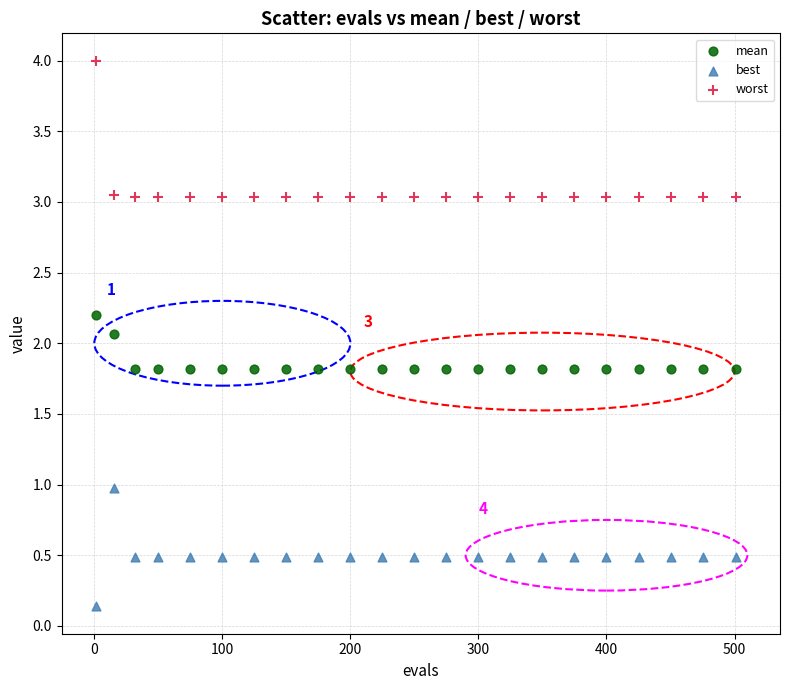

Across all data points, what is the range of X values (max minus min)?

500.0